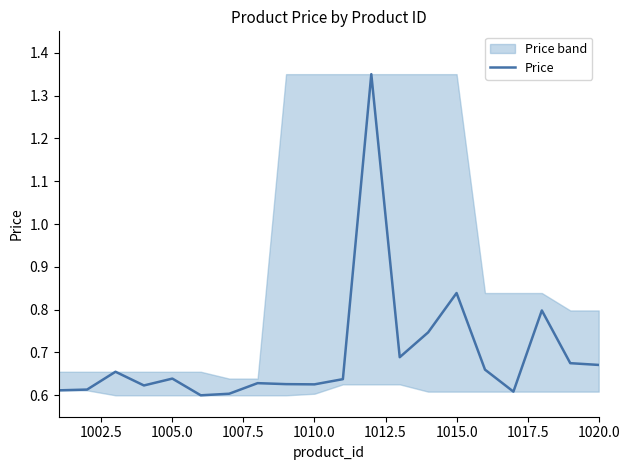

The Price series shows 0.9 at 1010.0. True or false?

False